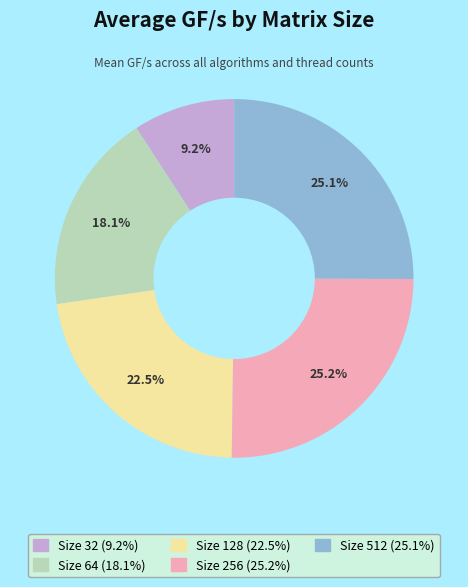

Is there a majority slice in this chart?

No